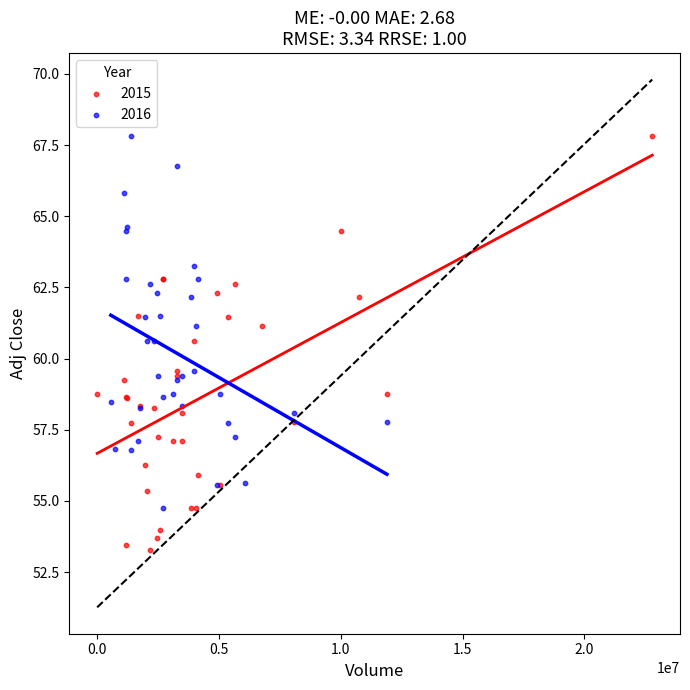

Which series has the largest Y range (max minus min)?

2015